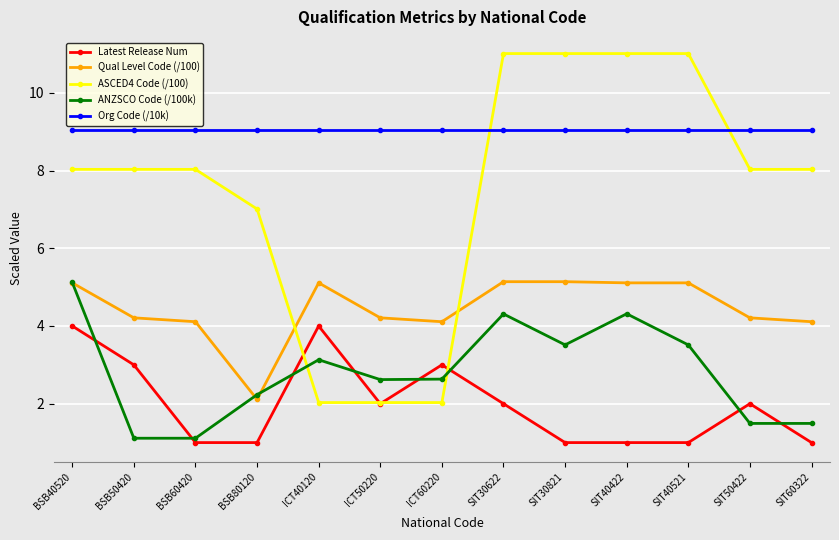

What is the label of the 1st point from the right?

SIT60322